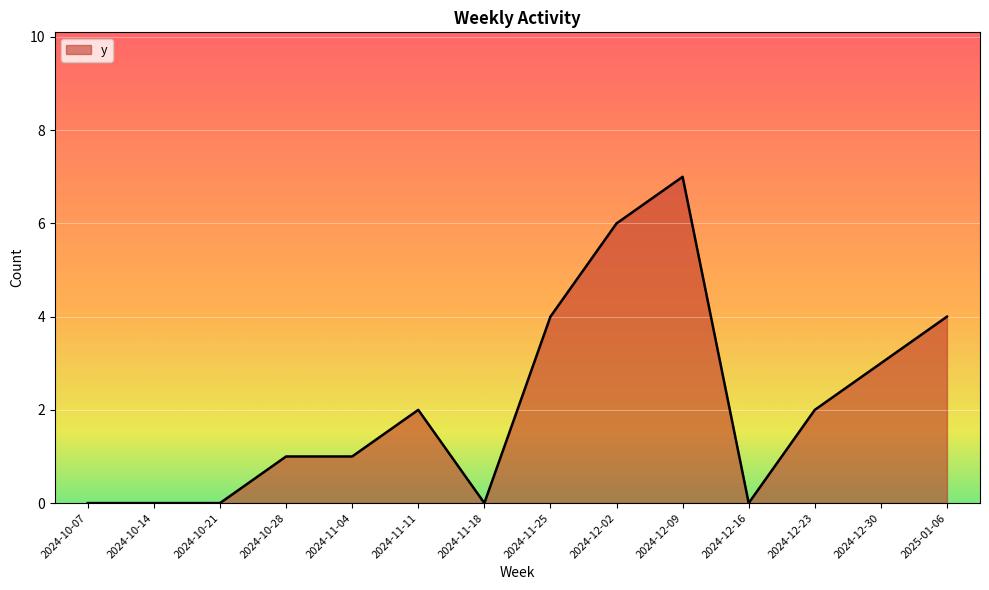

Reading left to right, transcribe all the data shown in this chart.

2024-10-07=0	2024-10-14=0	2024-10-21=0	2024-10-28=1	2024-11-04=1	2024-11-11=2	2024-11-18=0	2024-11-25=4	2024-12-02=6	2024-12-09=7	2024-12-16=0	2024-12-23=2	2024-12-30=3	2025-01-06=4